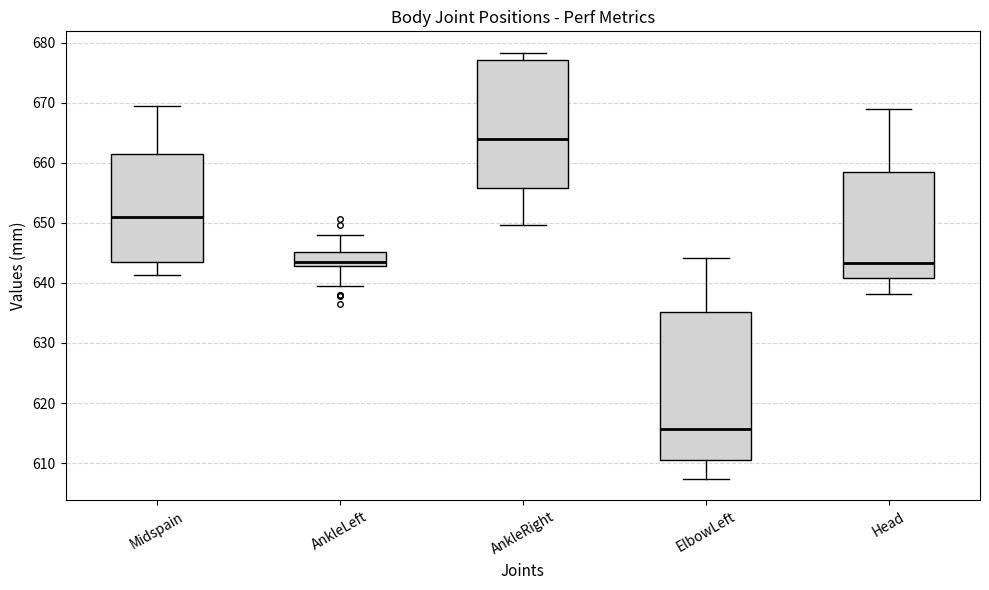

Comparing the boxes themselves (not the whiskers), which one is the tallest?

ElbowLeft